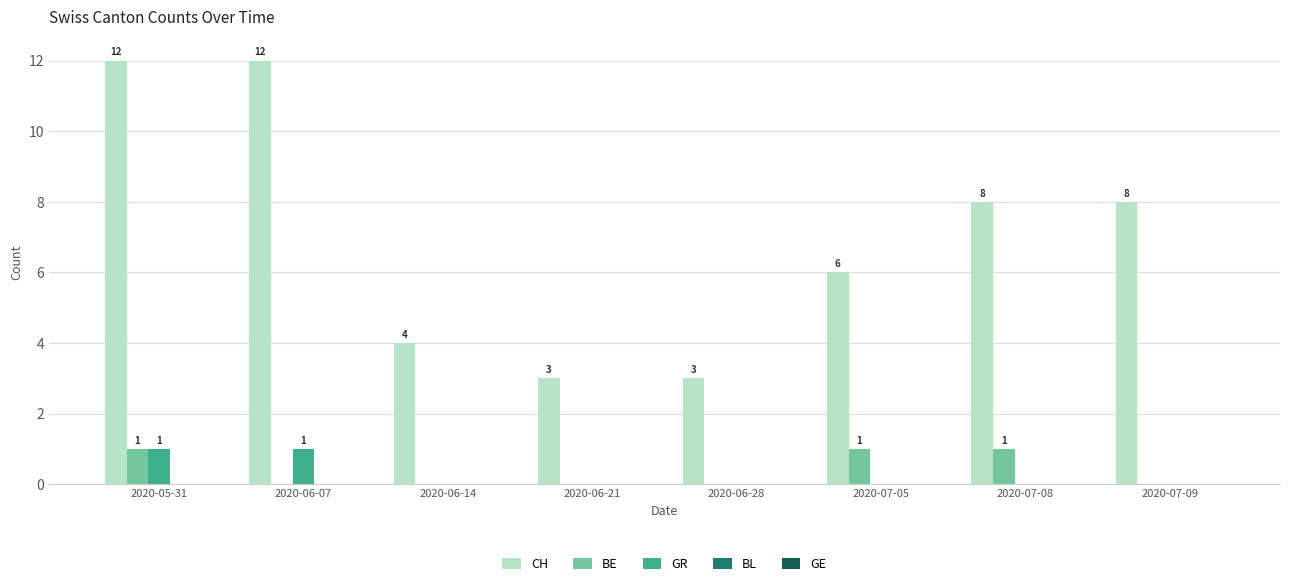

Is it true that GR equals -1 at 2020-07-08?

False